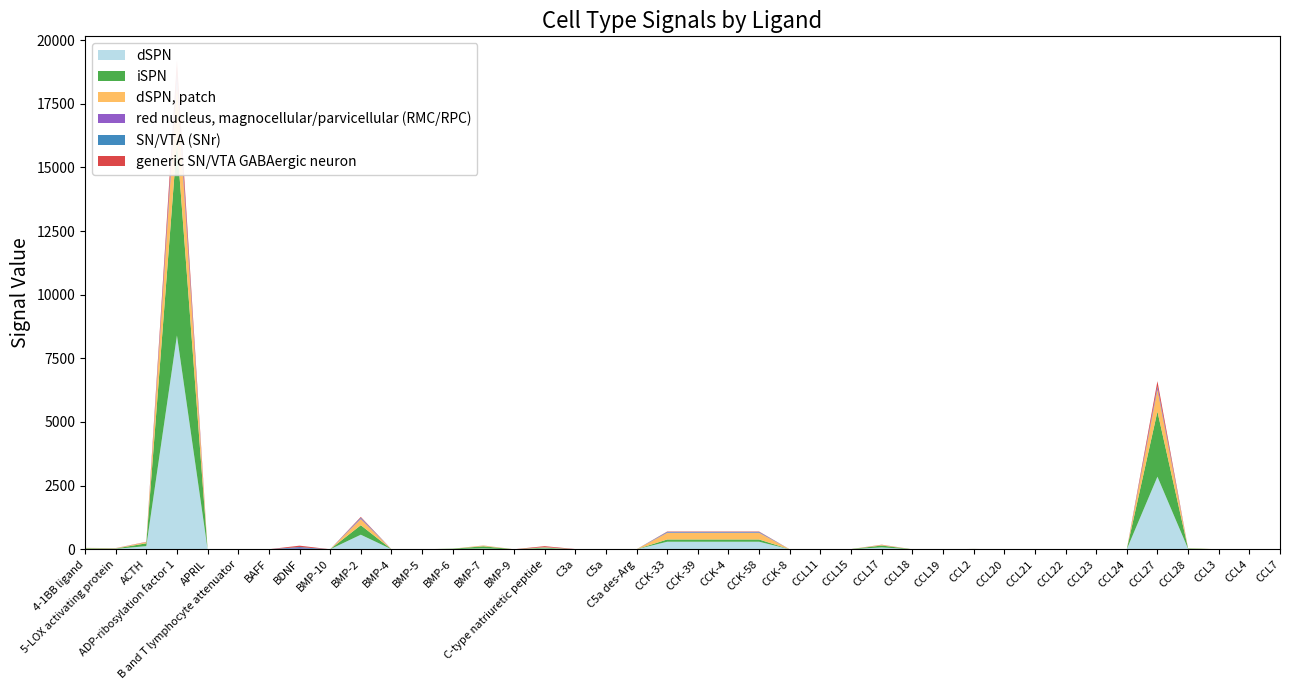

Reading right to left, list all the values displayed in this chart.

dSPN: CCL7=0.0	CCL4=0.5	CCL3=0.0	CCL28=18.5	CCL27=2851.0	CCL24=1.0	CCL23=5.0	CCL22=0.0	CCL21=0.0	CCL20=0.0	CCL2=5.5	CCL19=0.0	CCL18=0.0	CCL17=74.0	CCL15=5.0	CCL11=0.0	CCK-8=0.0	CCK-58=296.0	CCK-4=296.0	CCK-39=296.0	CCK-33=296.0	C5a des-Arg=0.5	C5a=0.5	C3a=0.5	C-type natriuretic peptide=31.5	BMP-9=0.0	BMP-7=32.0	BMP-6=11.0	BMP-5=1.0	BMP-4=2.5	BMP-2=572.0	BMP-10=0.0	BDNF=2.5	BAFF=0.5	B and T lymphocyte attenuator=1.5	APRIL=0.0	ADP-ribosylation factor 1=8400.0	ACTH=123.0	5-LOX activating protein=17.0	4-1BB ligand=20.5
iSPN: CCL7=0.0	CCL4=0.5	CCL3=0.0	CCL28=15.5	CCL27=2560.0	CCL24=1.0	CCL23=2.5	CCL22=0.5	CCL21=0.0	CCL20=0.0	CCL2=7.5	CCL19=0.0	CCL18=0.0	CCL17=73.0	CCL15=2.5	CCL11=0.0	CCK-8=0.0	CCK-58=88.5	CCK-4=88.5	CCK-39=88.5	CCK-33=88.5	C5a des-Arg=1.0	C5a=1.0	C3a=0.0	C-type natriuretic peptide=32.5	BMP-9=0.0	BMP-7=84.5	BMP-6=11.0	BMP-5=0.5	BMP-4=0.0	BMP-2=373.5	BMP-10=0.0	BDNF=4.0	BAFF=0.0	B and T lymphocyte attenuator=1.0	APRIL=0.0	ADP-ribosylation factor 1=7602.0	ACTH=111.0	5-LOX activating protein=12.5	4-1BB ligand=22.0
dSPN, patch: CCL7=0.0	CCL4=0.0	CCL3=1.0	CCL28=7.0	CCL27=861.0	CCL24=0.0	CCL23=1.0	CCL22=1.0	CCL21=0.0	CCL20=0.0	CCL2=0.0	CCL19=0.0	CCL18=1.0	CCL17=24.0	CCL15=1.0	CCL11=0.0	CCK-8=0.0	CCK-58=260.0	CCK-4=260.0	CCK-39=260.0	CCK-33=260.0	C5a des-Arg=0.0	C5a=0.0	C3a=0.0	C-type natriuretic peptide=16.0	BMP-9=0.0	BMP-7=28.0	BMP-6=2.0	BMP-5=0.0	BMP-4=0.0	BMP-2=243.0	BMP-10=0.0	BDNF=0.0	BAFF=0.0	B and T lymphocyte attenuator=0.0	APRIL=0.0	ADP-ribosylation factor 1=2362.0	ACTH=45.0	5-LOX activating protein=12.0	4-1BB ligand=8.0
red nucleus, magnocellular/parvicellular (RMC/RPC): CCL7=0.0	CCL4=0.0	CCL3=0.0	CCL28=0.0	CCL27=81.5	CCL24=0.0	CCL23=0.5	CCL22=0.0	CCL21=0.0	CCL20=0.0	CCL2=0.0	CCL19=0.0	CCL18=0.0	CCL17=1.5	CCL15=0.5	CCL11=0.0	CCK-8=0.0	CCK-58=16.0	CCK-4=16.0	CCK-39=16.0	CCK-33=16.0	C5a des-Arg=0.0	C5a=0.0	C3a=1.5	C-type natriuretic peptide=3.0	BMP-9=0.0	BMP-7=1.0	BMP-6=0.0	BMP-5=0.0	BMP-4=0.0	BMP-2=32.5	BMP-10=0.0	BDNF=34.5	BAFF=0.0	B and T lymphocyte attenuator=0.0	APRIL=0.0	ADP-ribosylation factor 1=233.5	ACTH=3.0	5-LOX activating protein=3.0	4-1BB ligand=0.0
SN/VTA (SNr): CCL7=0.0	CCL4=0.0	CCL3=0.0	CCL28=0.5	CCL27=55.8	CCL24=0.0	CCL23=0.2	CCL22=0.0	CCL21=0.0	CCL20=0.0	CCL2=0.0	CCL19=0.0	CCL18=0.0	CCL17=0.8	CCL15=0.2	CCL11=0.0	CCK-8=0.0	CCK-58=23.5	CCK-4=23.5	CCK-39=23.5	CCK-33=23.5	C5a des-Arg=0.0	C5a=0.0	C3a=2.2	C-type natriuretic peptide=1.5	BMP-9=0.0	BMP-7=1.2	BMP-6=0.0	BMP-5=0.2	BMP-4=0.2	BMP-2=24.5	BMP-10=0.0	BDNF=45.0	BAFF=0.5	B and T lymphocyte attenuator=0.5	APRIL=0.0	ADP-ribosylation factor 1=133.2	ACTH=2.5	5-LOX activating protein=0.5	4-1BB ligand=0.0
generic SN/VTA GABAergic neuron: CCL7=0.0	CCL4=0.0	CCL3=0.0	CCL28=0.0	CCL27=195.0	CCL24=0.0	CCL23=0.0	CCL22=0.0	CCL21=0.0	CCL20=0.0	CCL2=1.0	CCL19=0.0	CCL18=0.0	CCL17=7.0	CCL15=0.0	CCL11=0.0	CCK-8=0.0	CCK-58=14.0	CCK-4=14.0	CCK-39=14.0	CCK-33=14.0	C5a des-Arg=0.0	C5a=0.0	C3a=5.0	C-type natriuretic peptide=38.0	BMP-9=1.0	BMP-7=2.0	BMP-6=0.0	BMP-5=0.0	BMP-4=1.0	BMP-2=27.0	BMP-10=0.0	BDNF=56.0	BAFF=0.0	B and T lymphocyte attenuator=4.0	APRIL=0.0	ADP-ribosylation factor 1=458.0	ACTH=9.0	5-LOX activating protein=1.0	4-1BB ligand=3.0